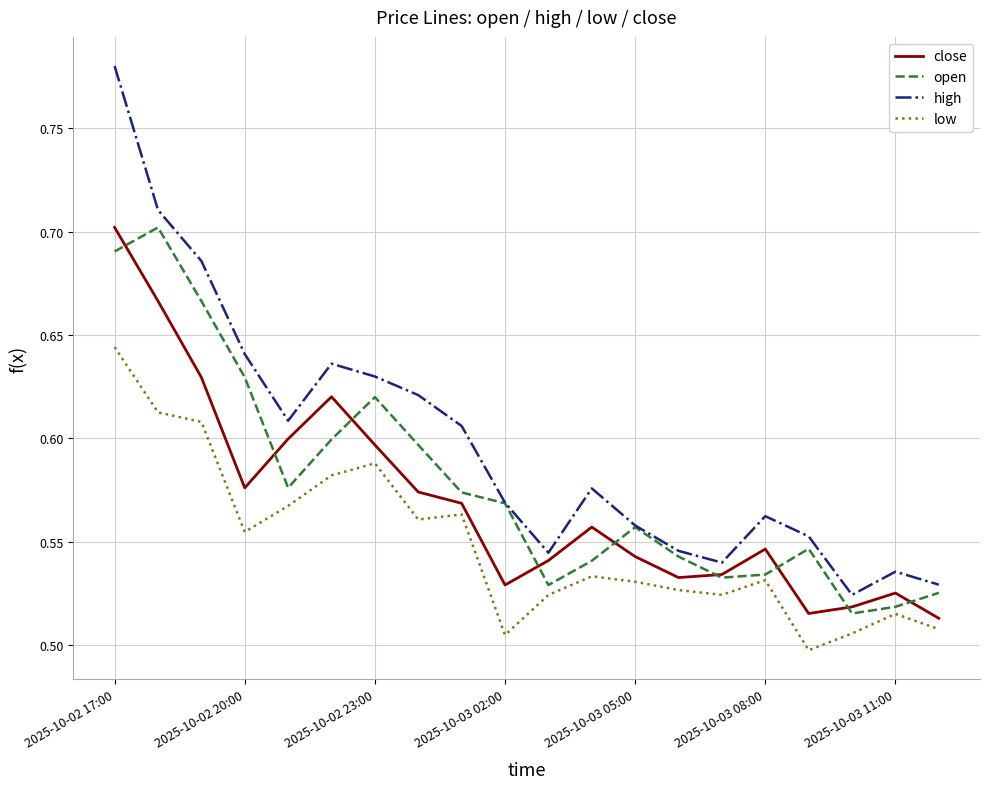

At how many categories does at least one series exceed 0?

20